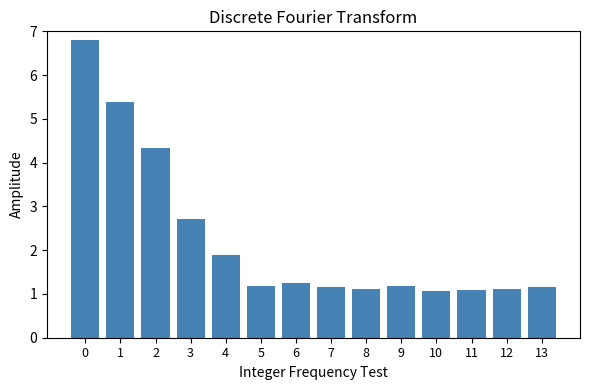

The value at 10 is 0.2. True or false?

False